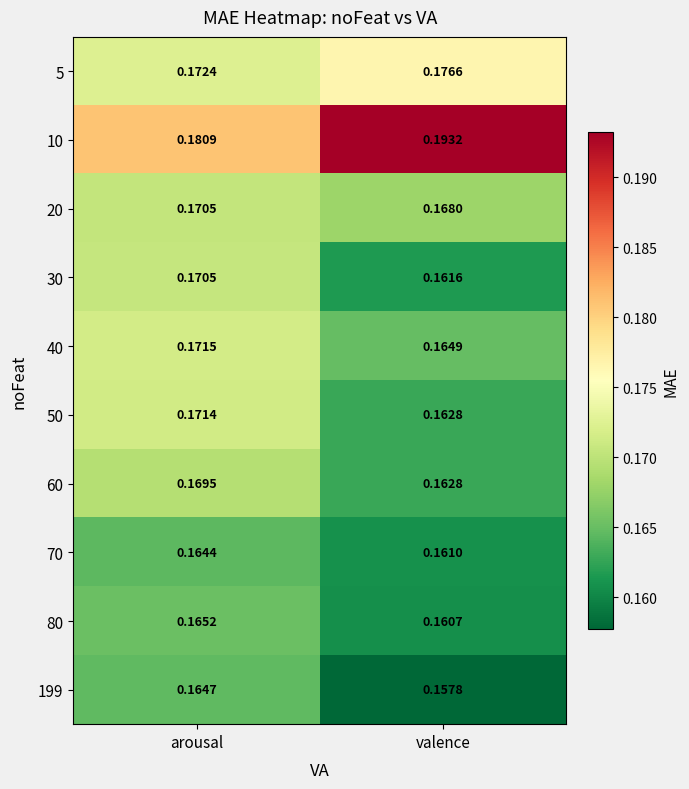

At which label is 60 closest to 0?

valence